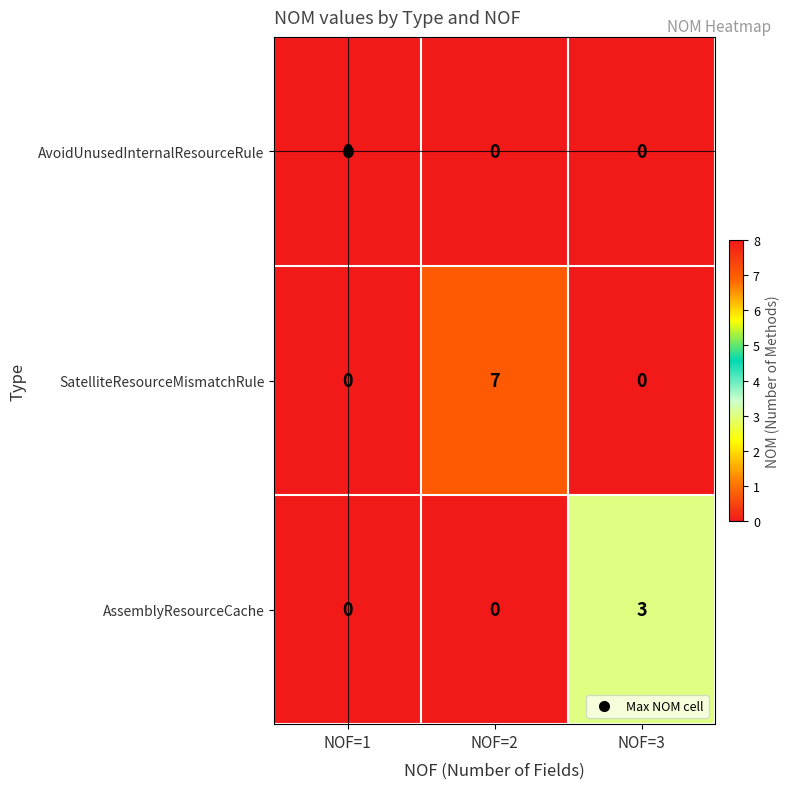

Count the number of data series in this chart.

3